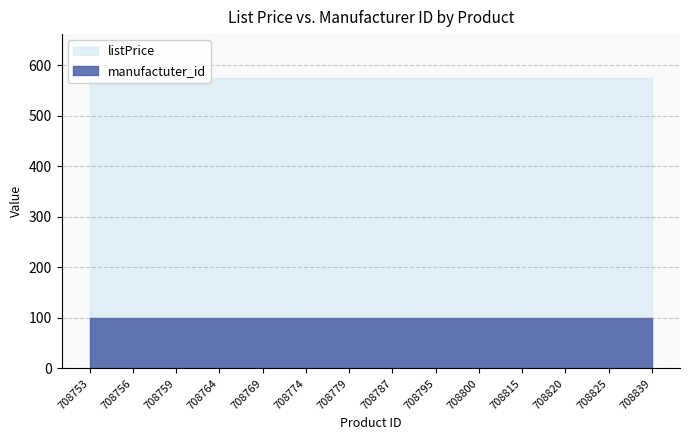

What is the spread (max minus min) of values at 708759?

475